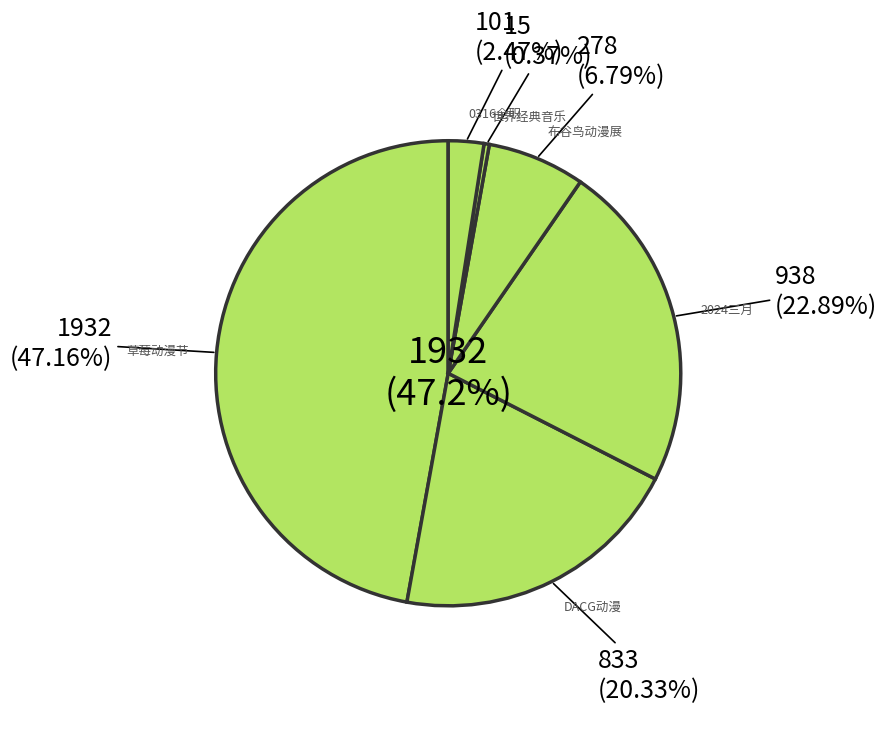

To the nearest percent, what is the difference between the largest and smallest slice percentages?

47%